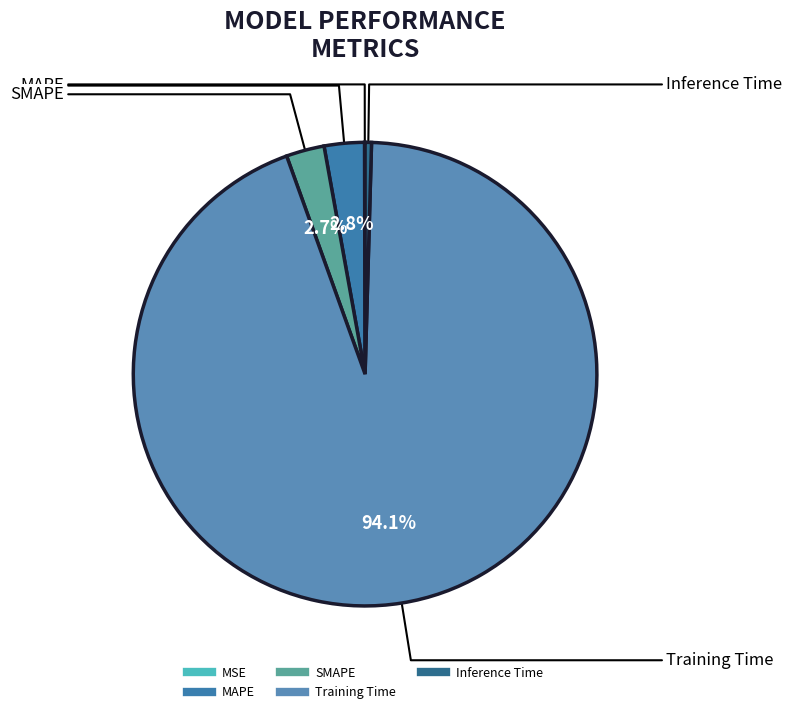

Which category has the biggest portion of the pie?

Training Time